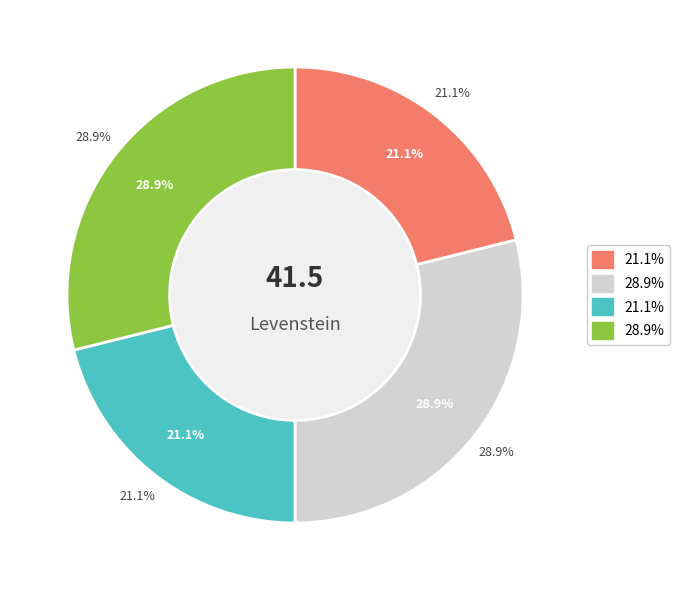

What portion of the pie excludes Dialectal?

78.9%